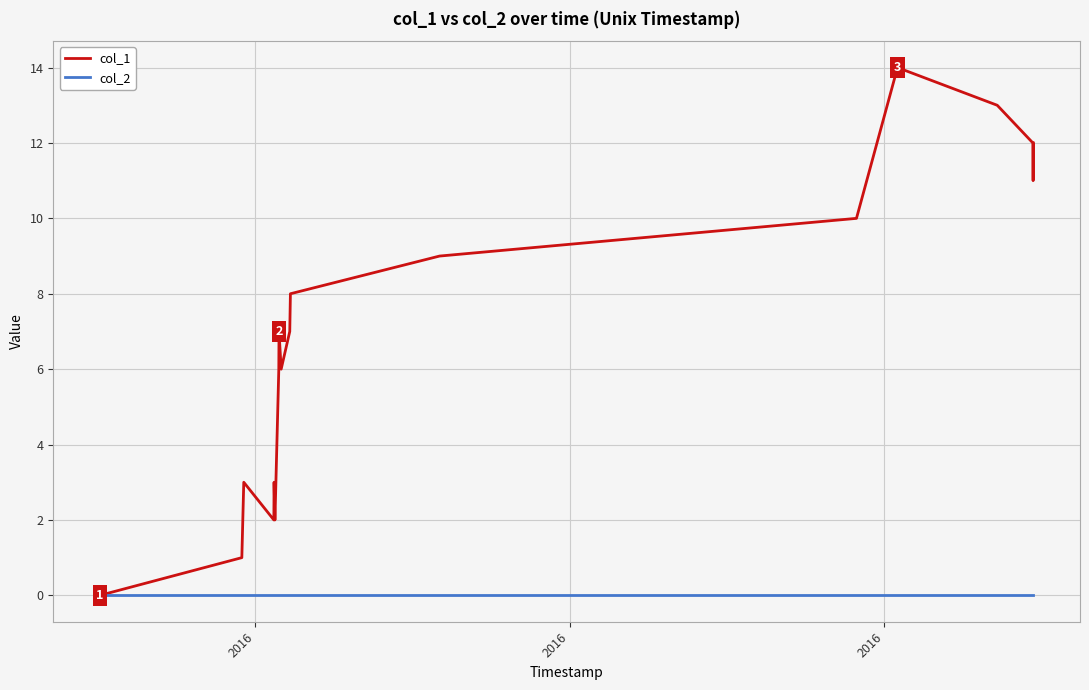

Which series has the largest total across all categories?

col_1